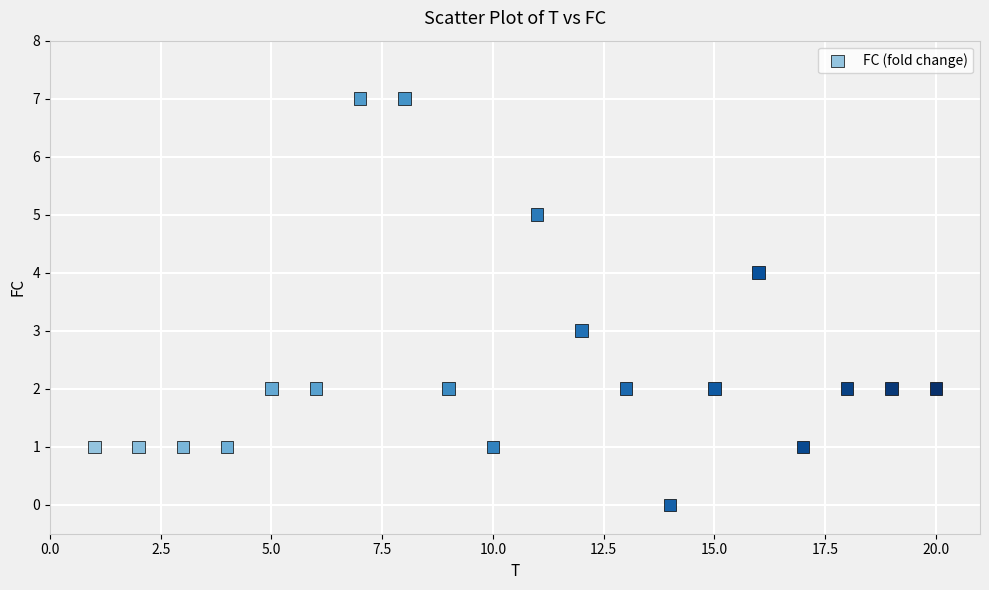

What is the range of Y values (max minus min)?

7